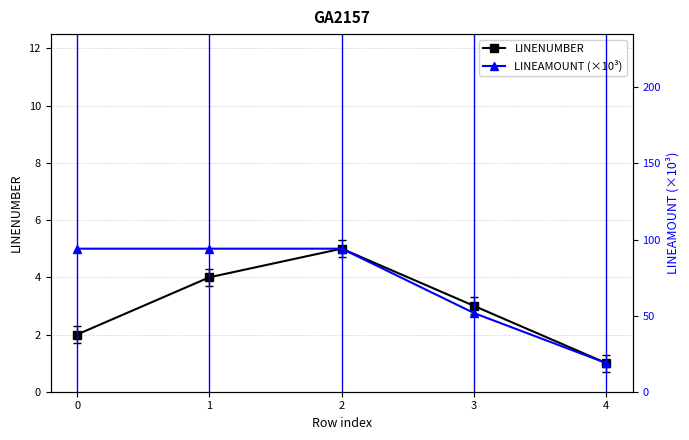

Which series has the largest total across all categories?

LINEAMOUNT (×10³)